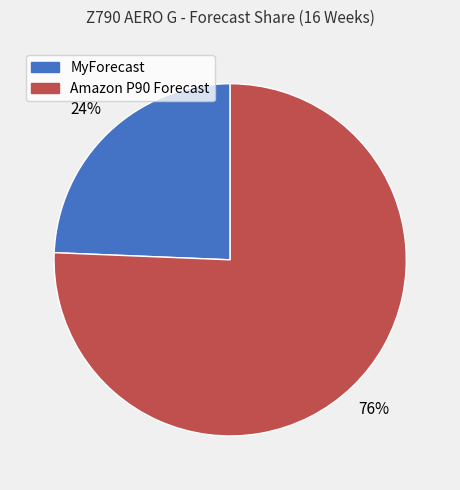

Is the sum of MyForecast and Amazon P90 Forecast greater than half?

Yes